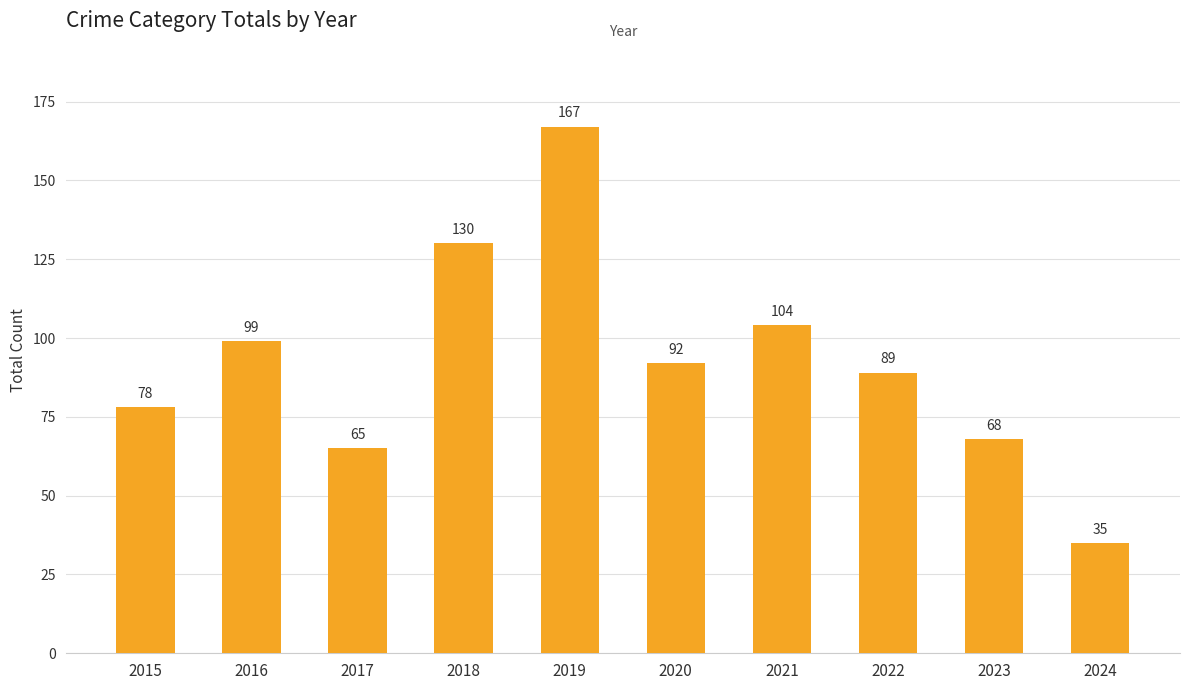

What is the difference between the values at 2024 and 2022?

54